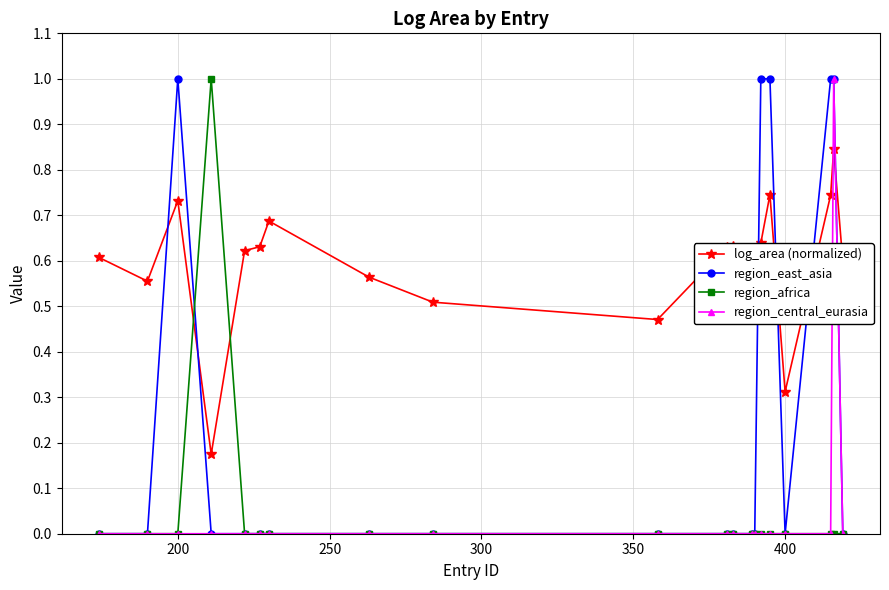

How many lines are shown in the chart?

4